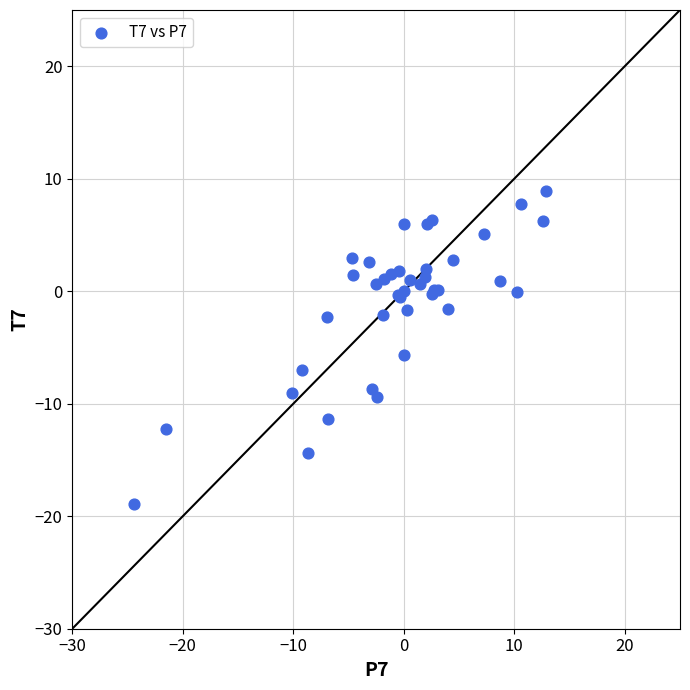

What Y value in the scatter plot is closest to -5?

-5.6